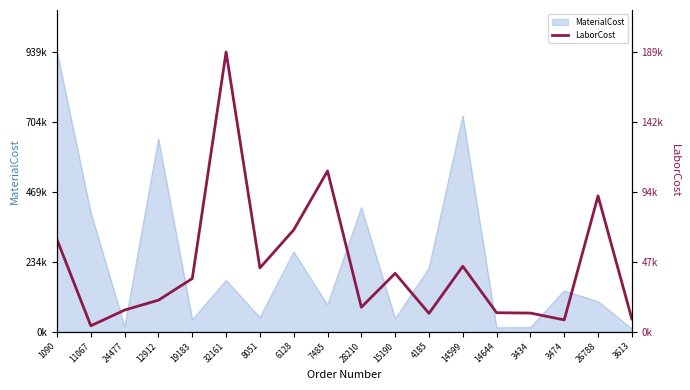

How many lines are shown in the chart?

1